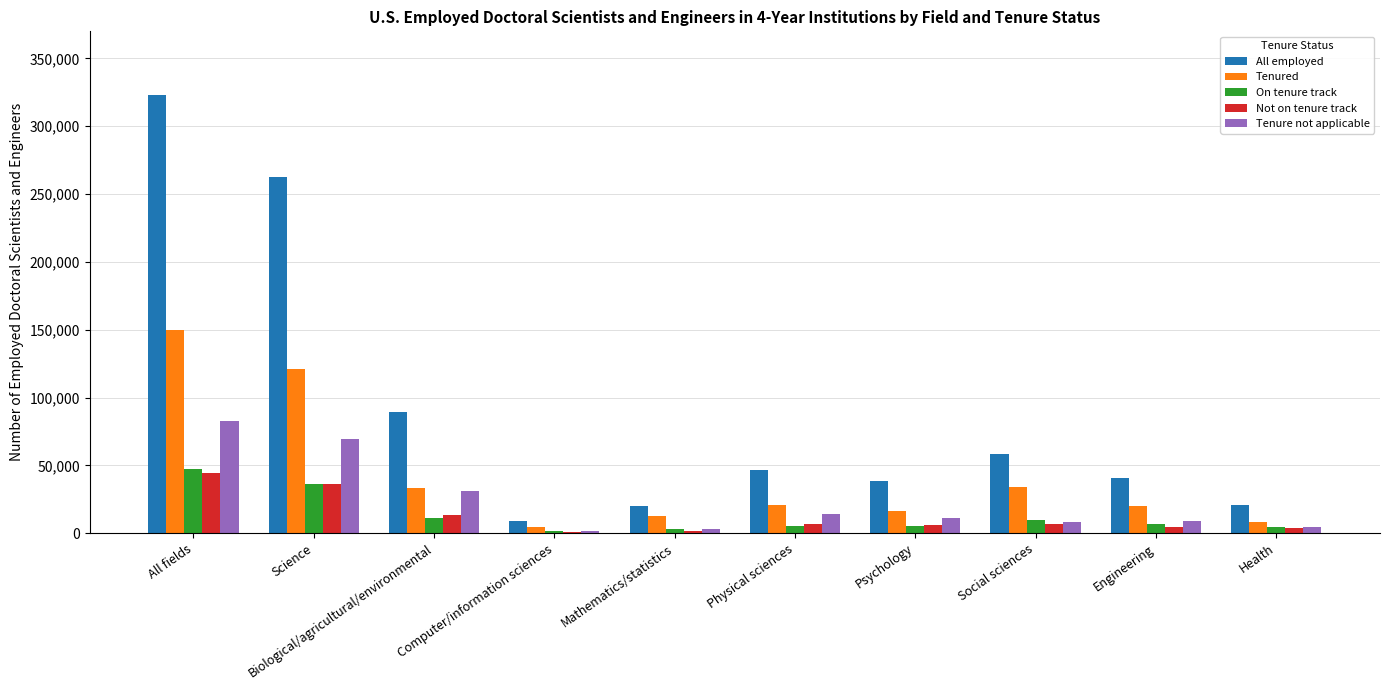

At which label is All employed closest to 166100?

Biological/agricultural/environmental